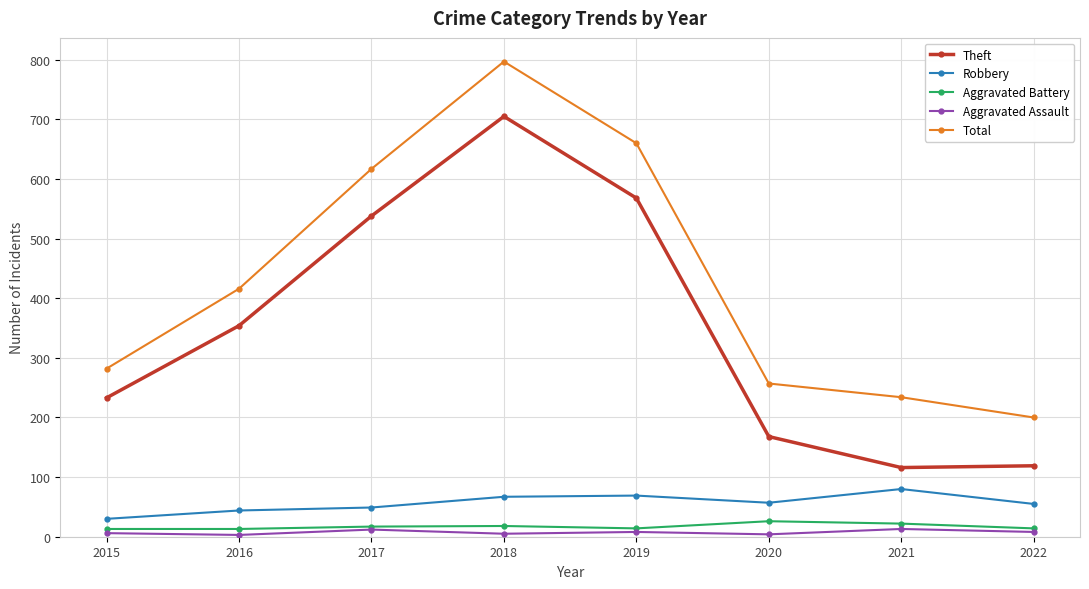

How many categories are shown in the chart?

8